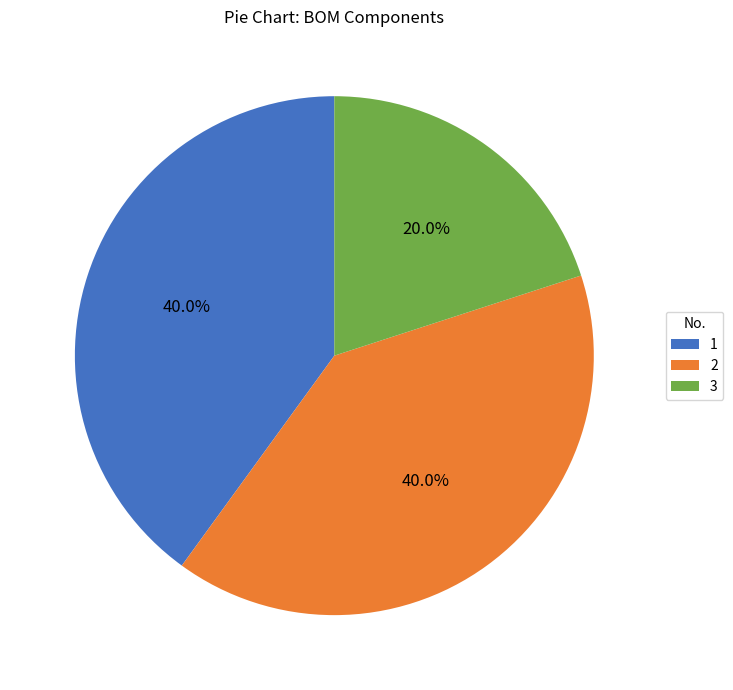

To the nearest percent, what is the difference between the largest and smallest slice percentages?

20%